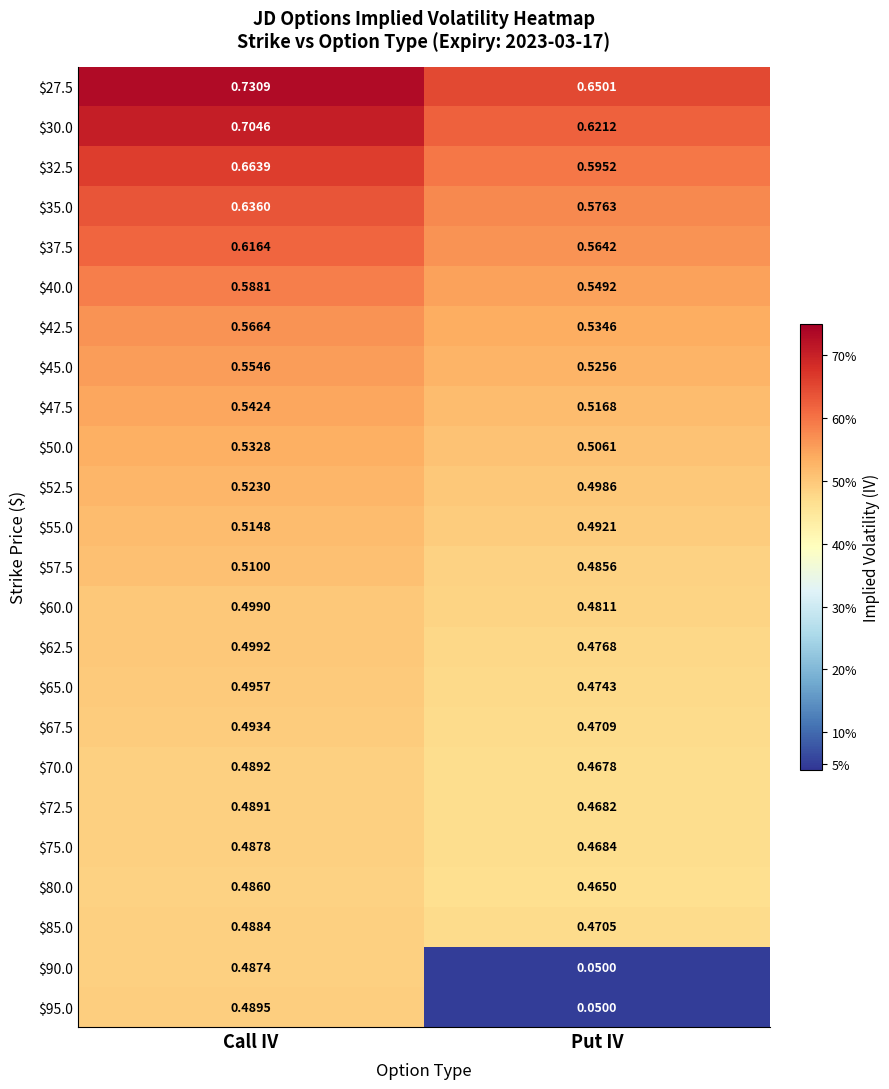

At which label is $50.0 closest to 0?

Put IV